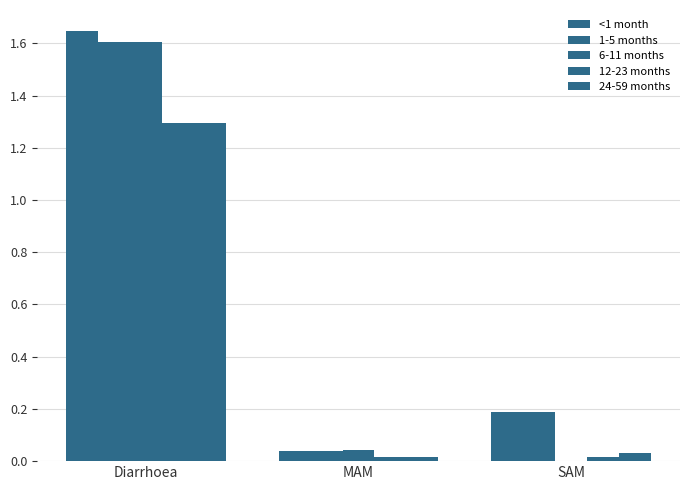

What is the label of the 3rd bar from the right?

Diarrhoea